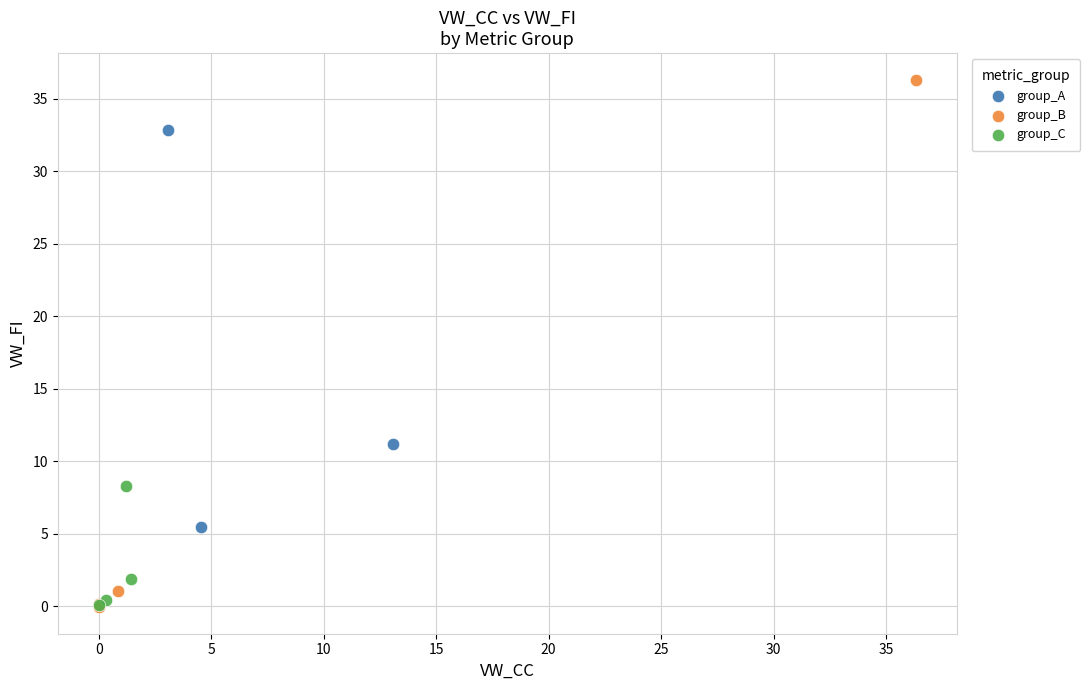

Which series contains the highest Y value?

group_B